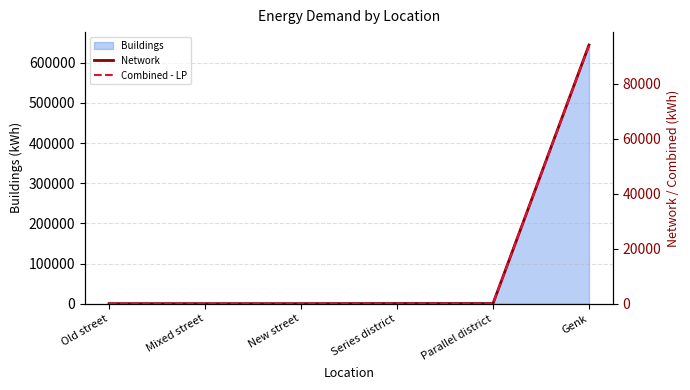

How many values in the Network series exceed 28?

3